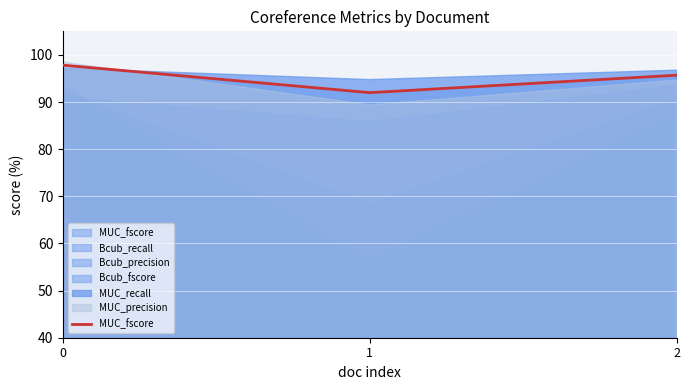

What is the spread (max minus min) of values at 1?

37.8